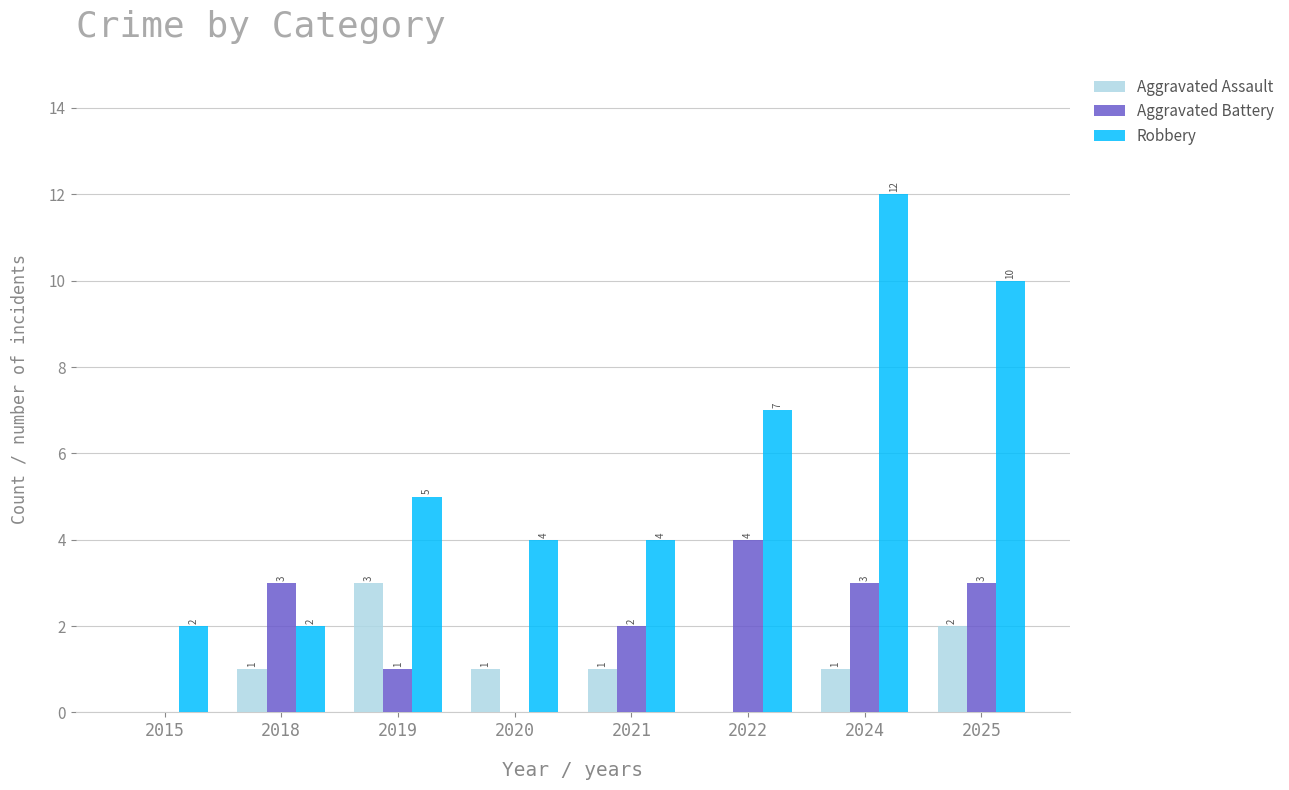

What is the average value of the Robbery series?

6